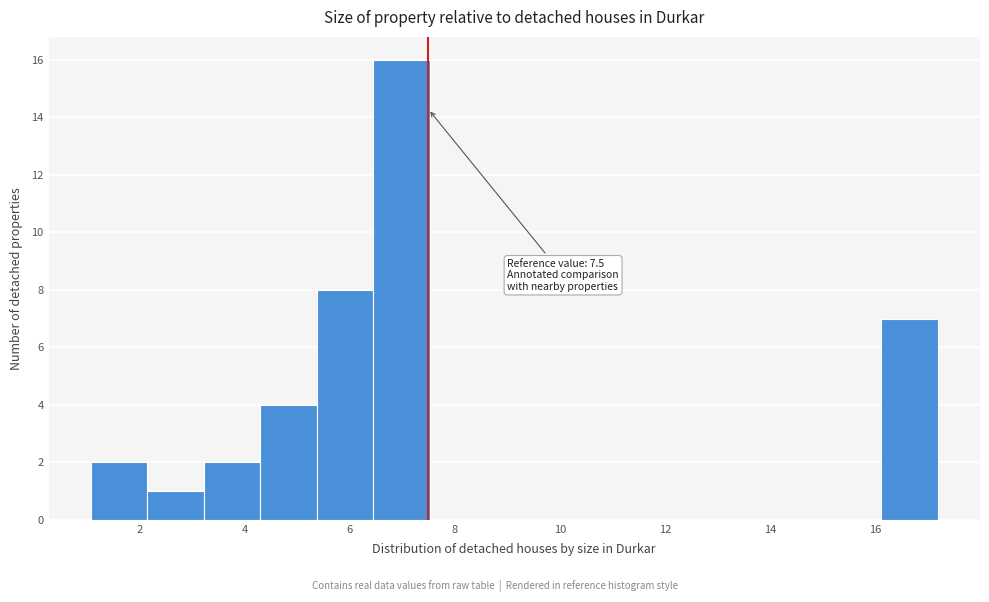

Over which range of the x-axis is the bar tallest?

6.4 to 7.6